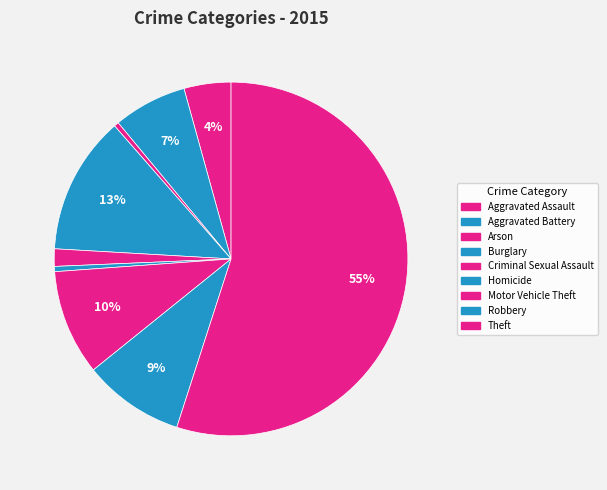

Is there a majority slice in this chart?

Yes